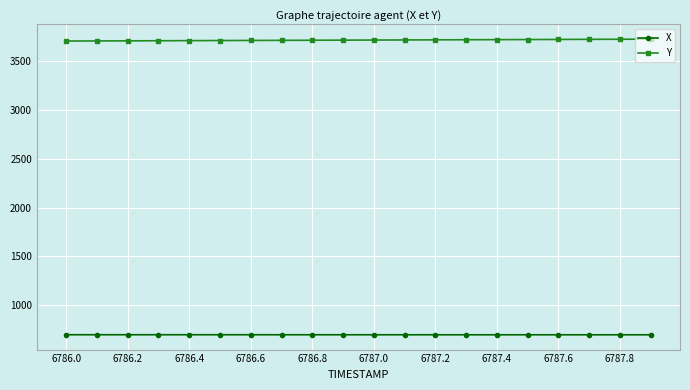

What is the value of the X point at the 9th from the left?

695.7